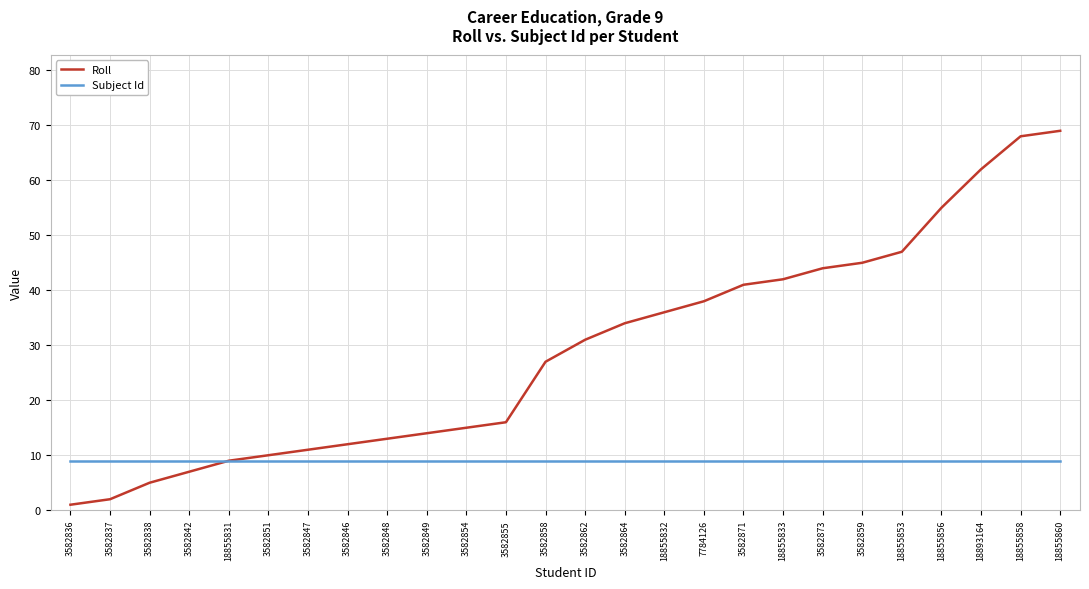

Which series has the largest total across all categories?

Roll